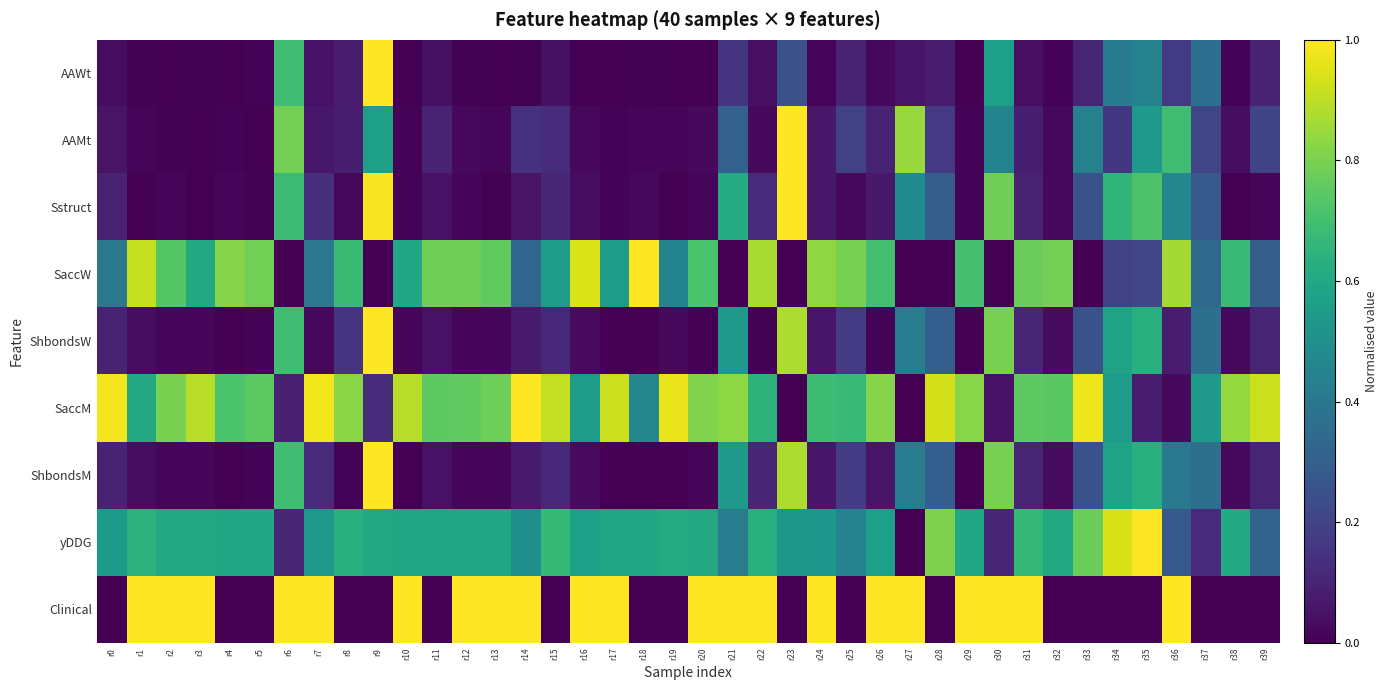

At r4, list the series in order from largest to smallest.

SaccW, SaccM, yDDG, Sstruct, AAMt, AAWt, ShbondsM, ShbondsW, Clinical